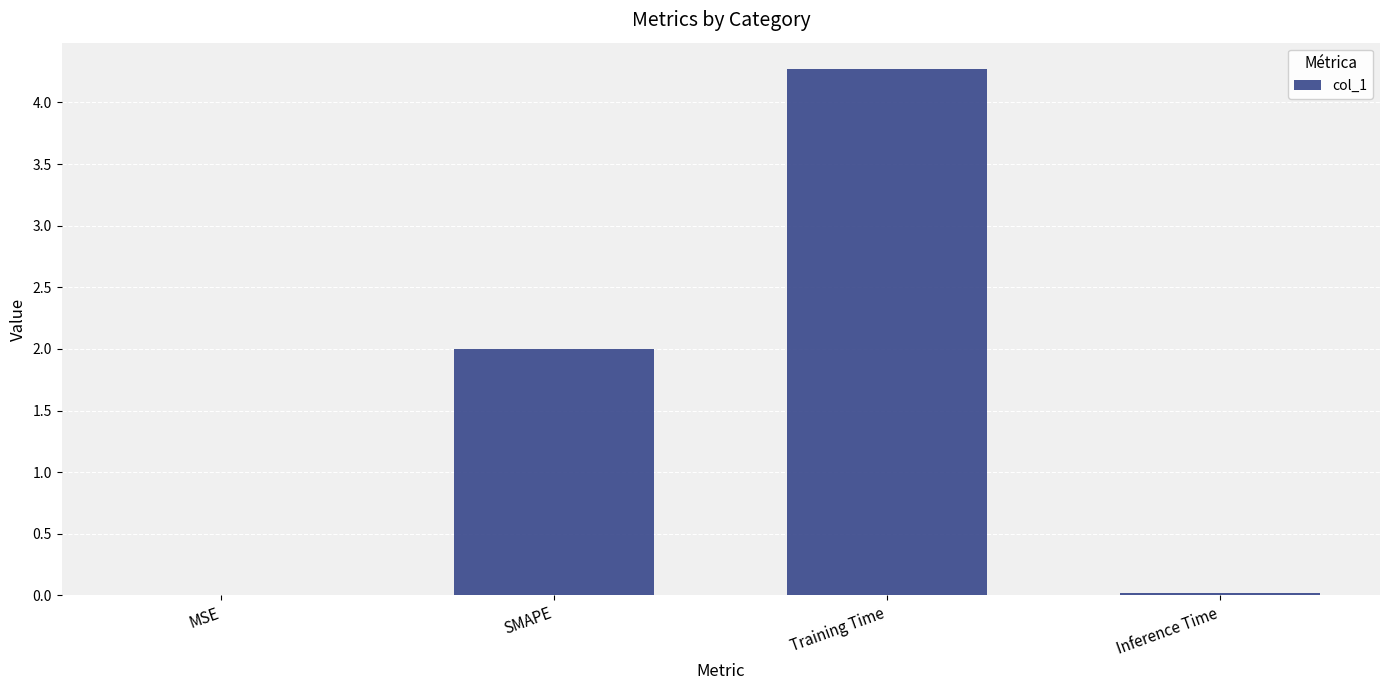

How many distinct data groups are displayed?

1